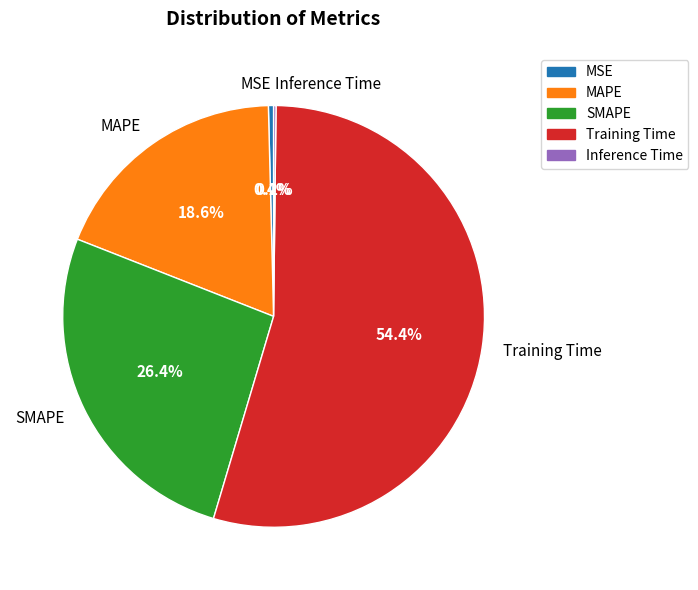

How much of the chart is everything except MAPE?

81.4%